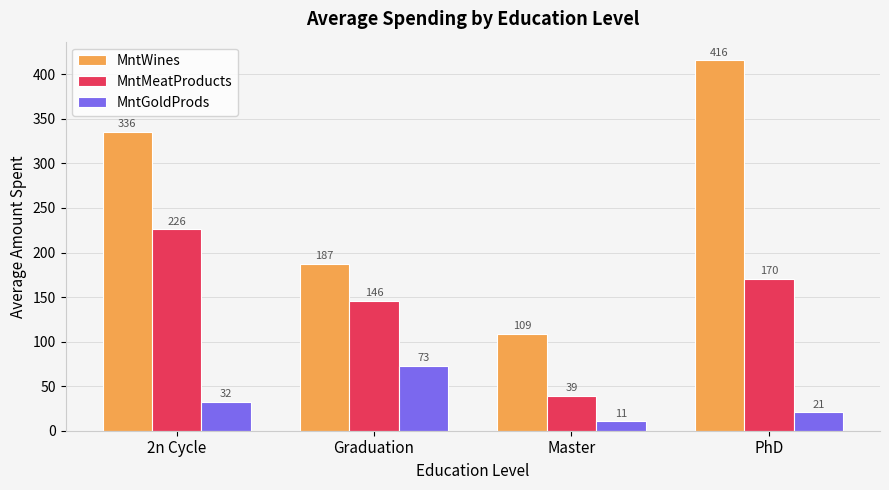

Which category has the highest value across all series?

PhD